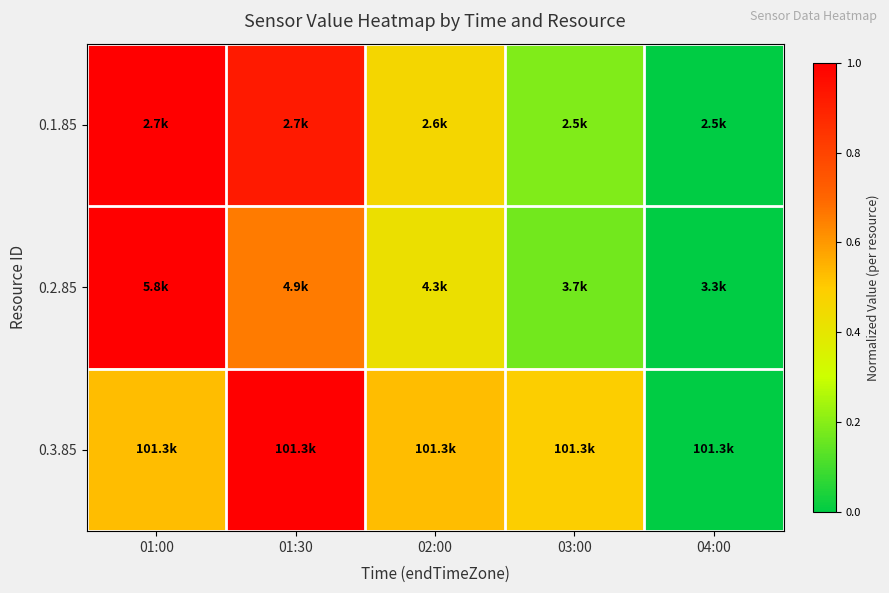

Which series changed the most between 01:00 and 01:30?

0.3.85